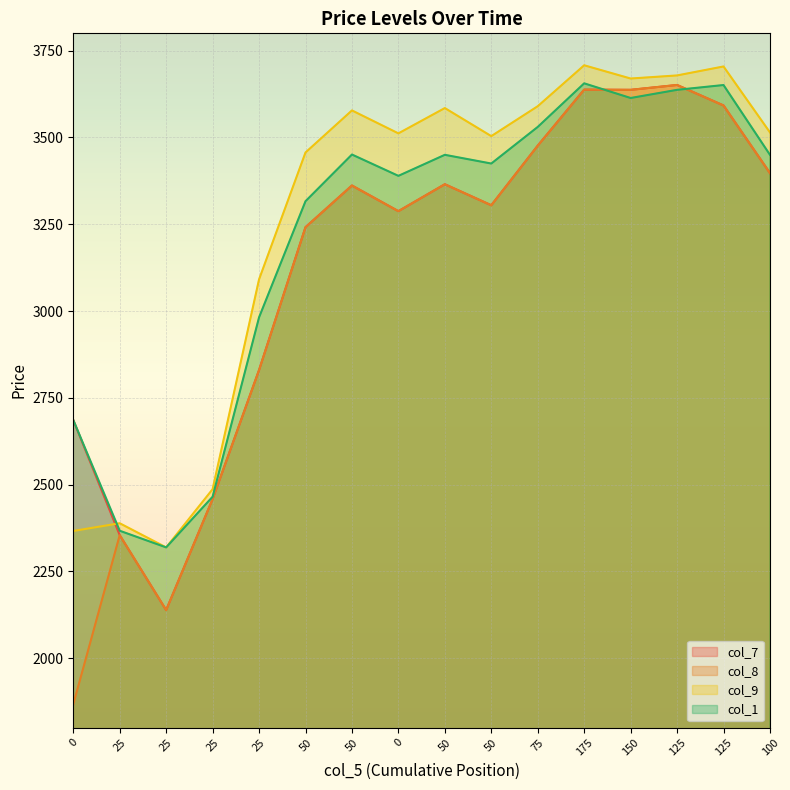

Is it true that col_1 equals 3250.5 at 25?

False